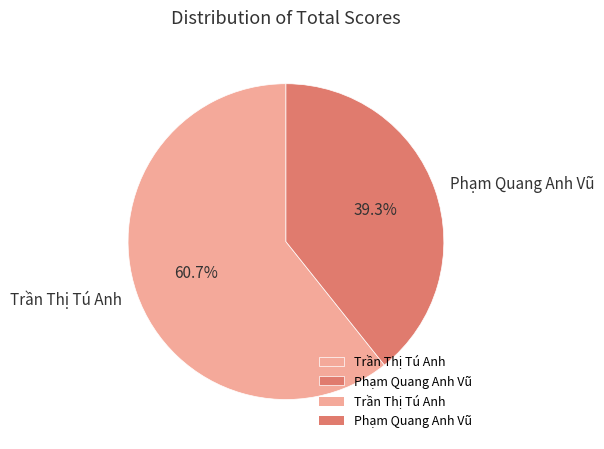

Is it true that Phạm Quang Anh Vũ is 39% of the pie?

True